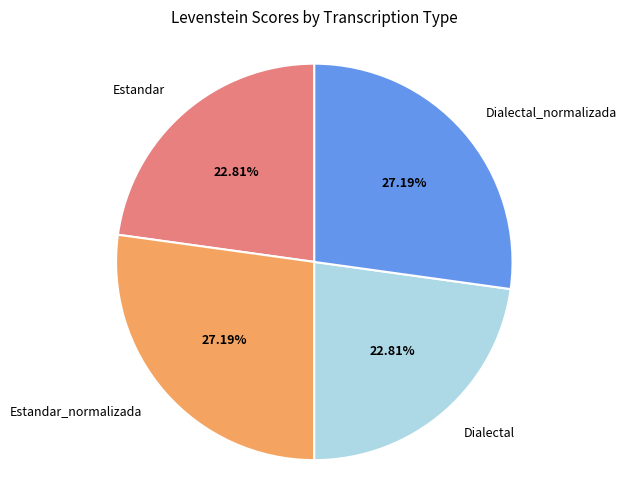

Is there a majority slice in this chart?

No